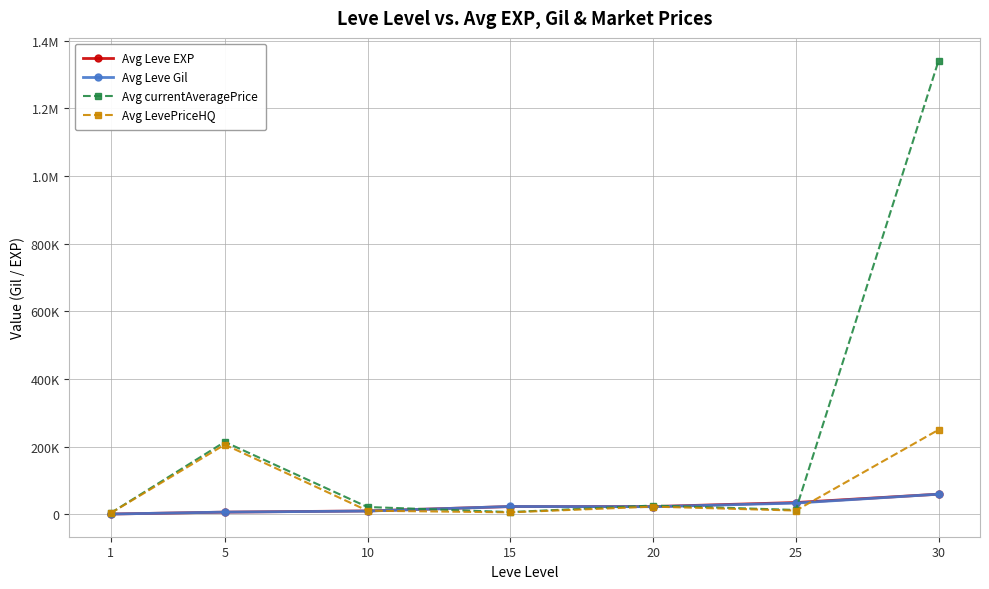

What is the difference between the Avg currentAveragePrice values at 20 and 10?

4401